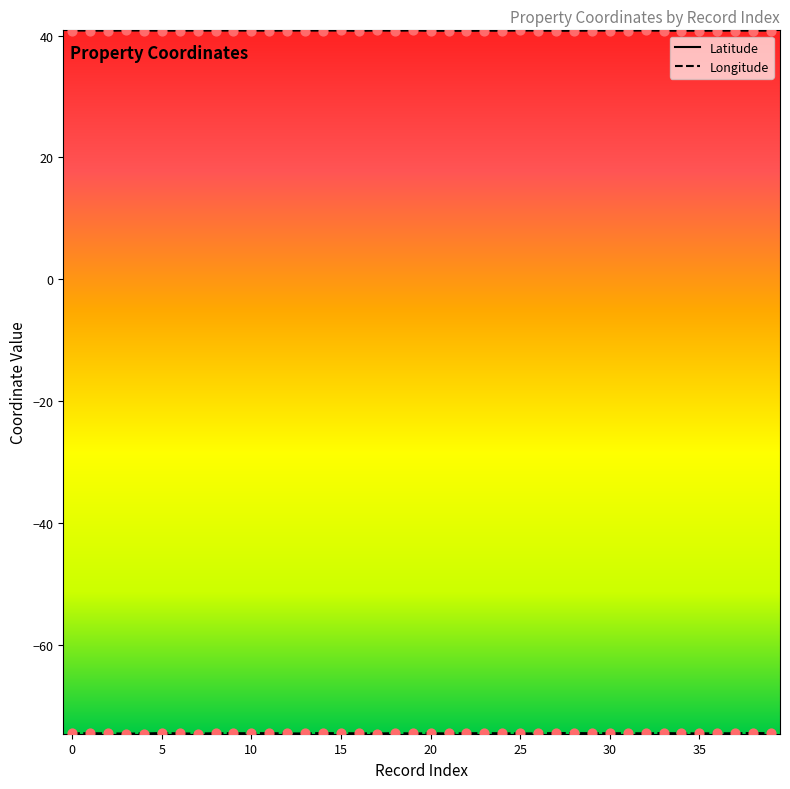

What is the maximum value for Latitude?

40.8